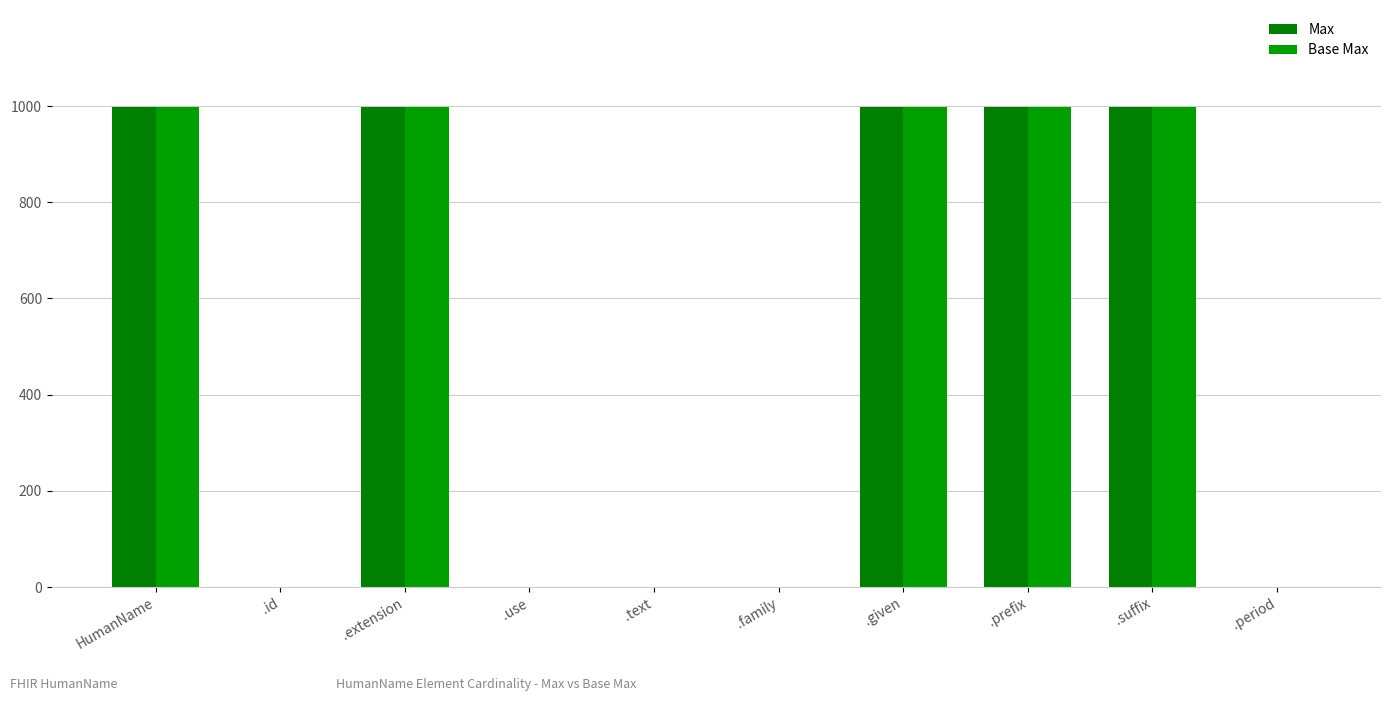

Reading left to right, extract all data points from this chart.

Max: 999	1	999	1	1	1	999	999	999	1
Base Max: 999	1	999	1	1	1	999	999	999	1